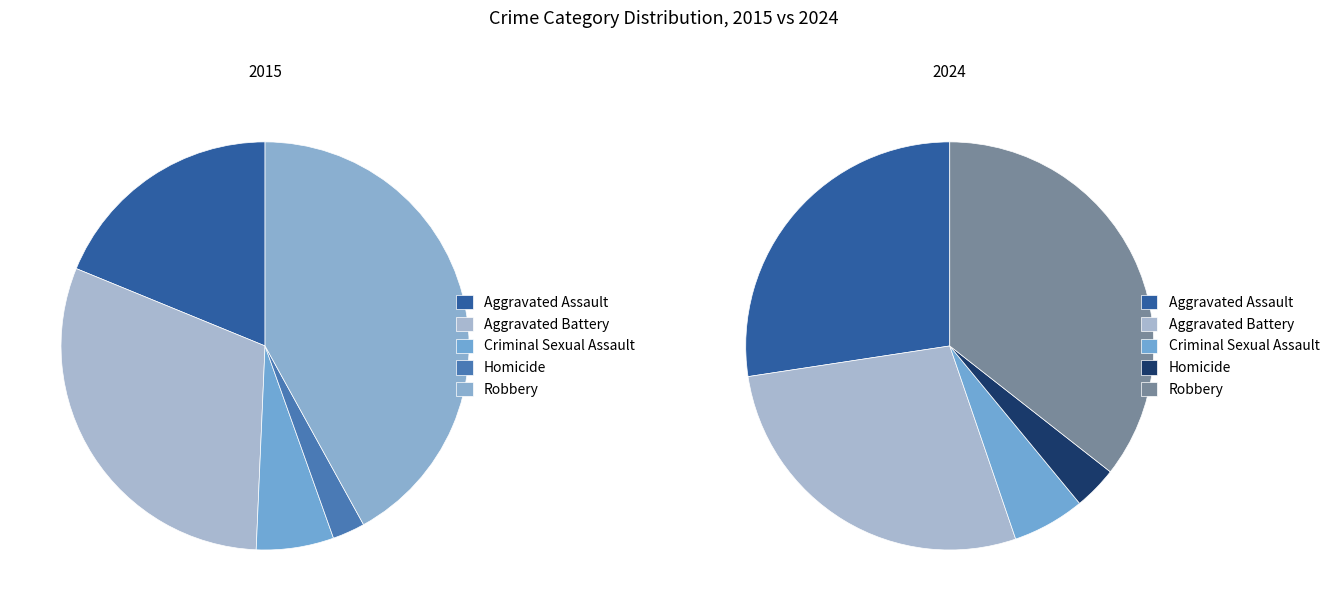

Is it true that 4 is 42% of the pie?

True